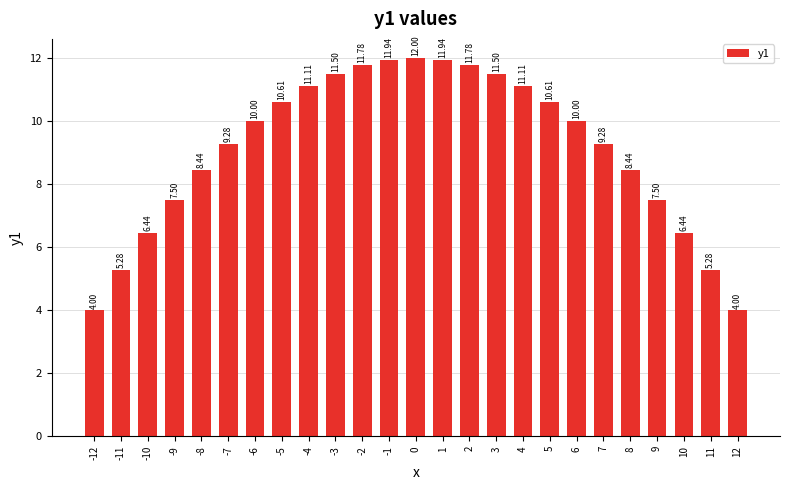

What is the ratio of the value at 6 to the value at -11?

1.9